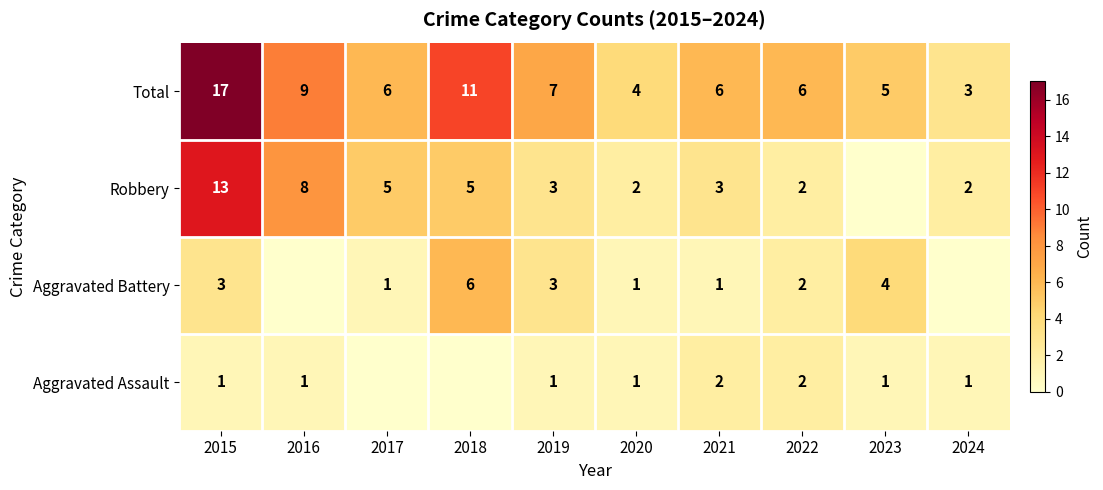

Which category has the lowest value across all series?

2017